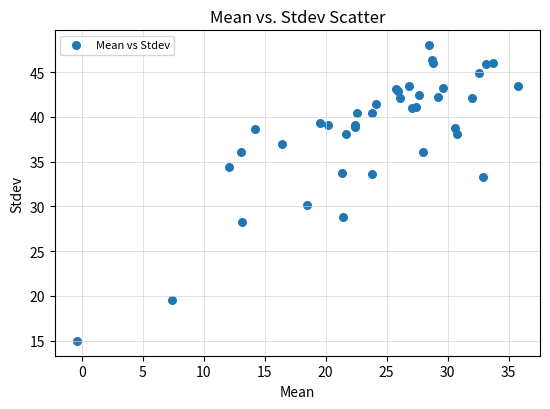

What Y value in the scatter plot is closest to 31?

30.1